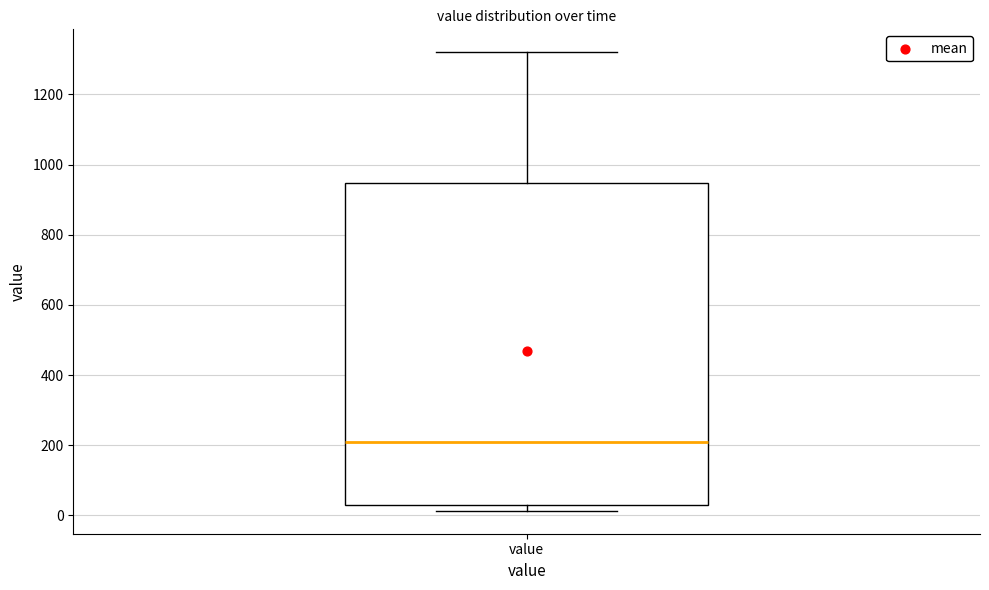

Read this box plot against the y-axis: the position of the median line, the range covered by the box, and the ends of both whiskers. The values are not printed on the chart, so give them approximately, as read against the axis.

median 220, box 40 to 940, whiskers 20 to 1320